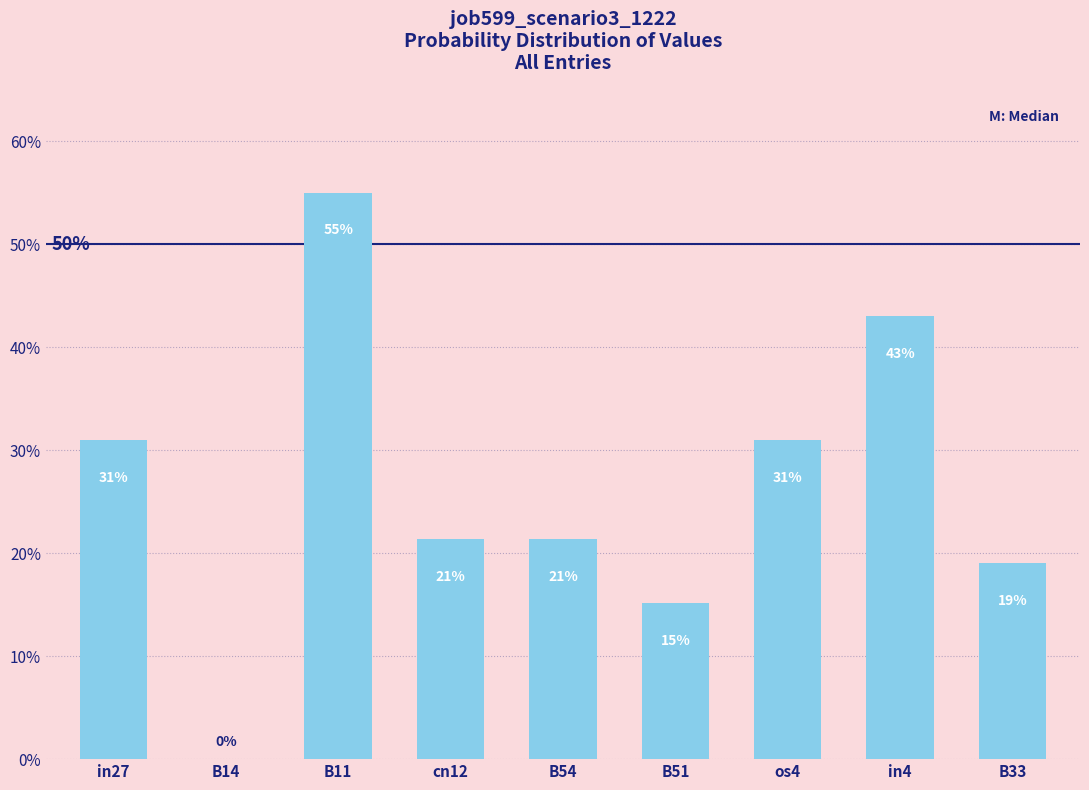

How many values are above zero?

8